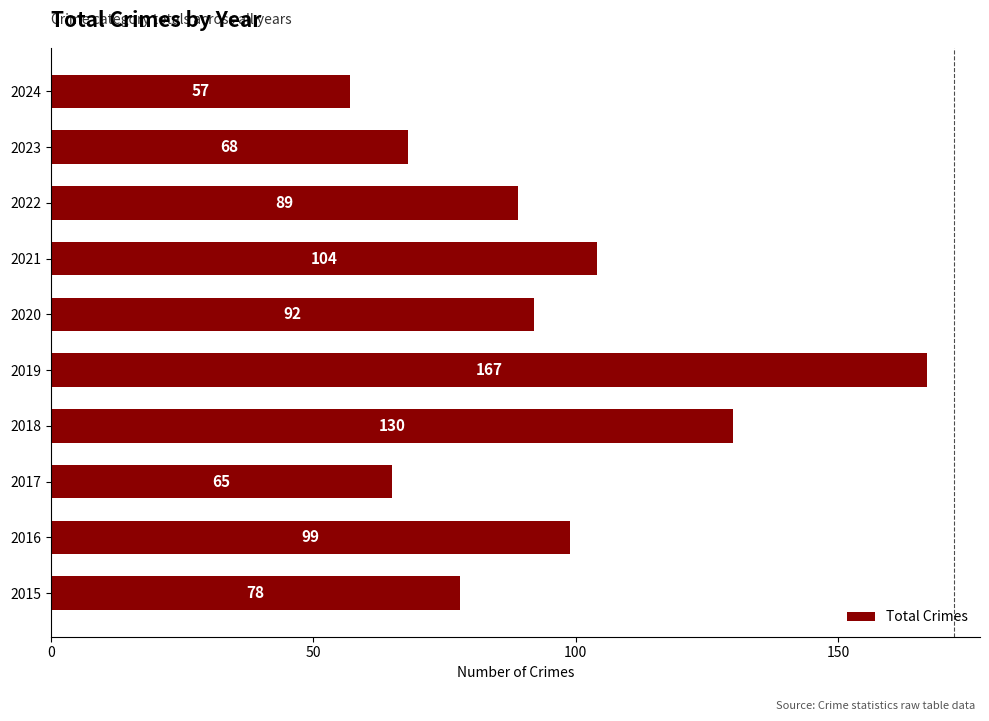

What is the difference between the maximum and second lowest values?

102